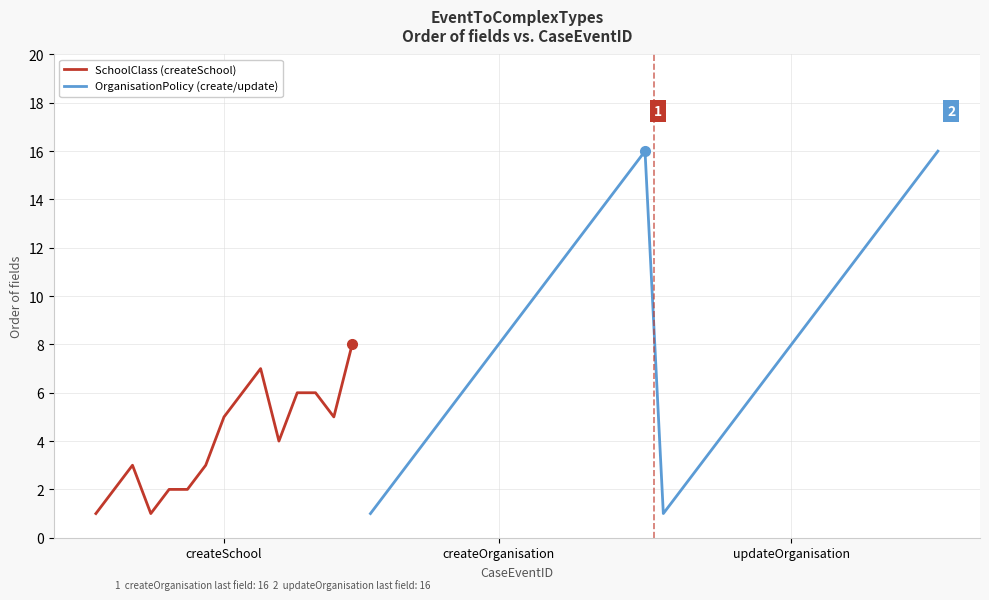

What is the total value across all series at 15?

17